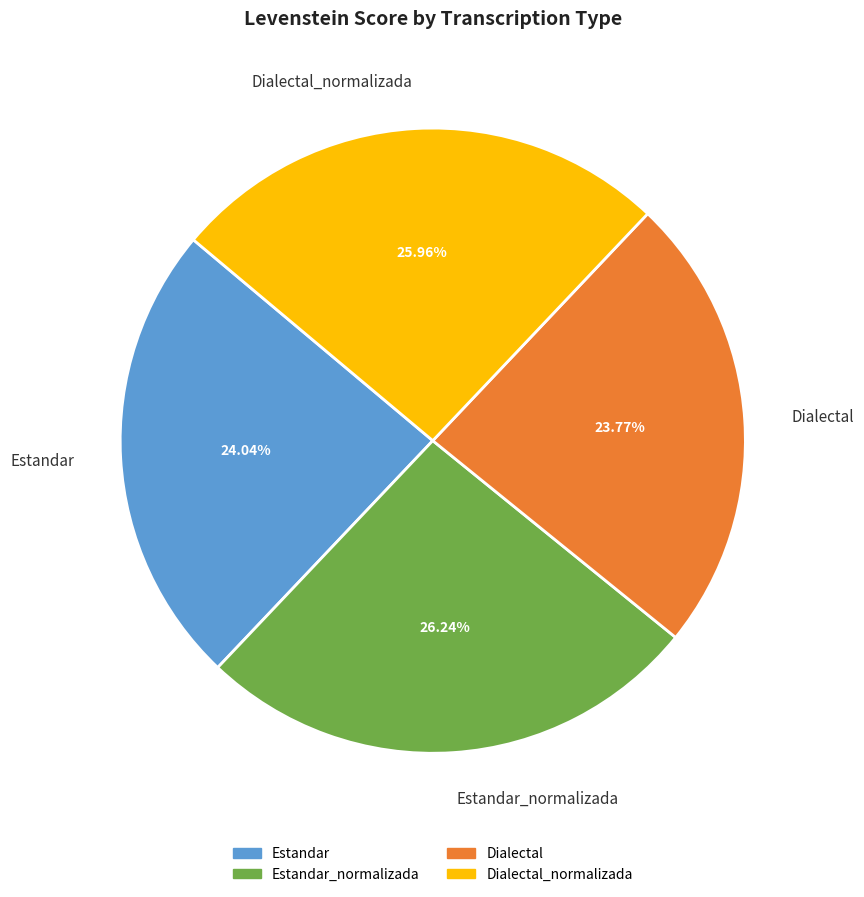

To the nearest percent, what percentage of the pie is Dialectal?

24%